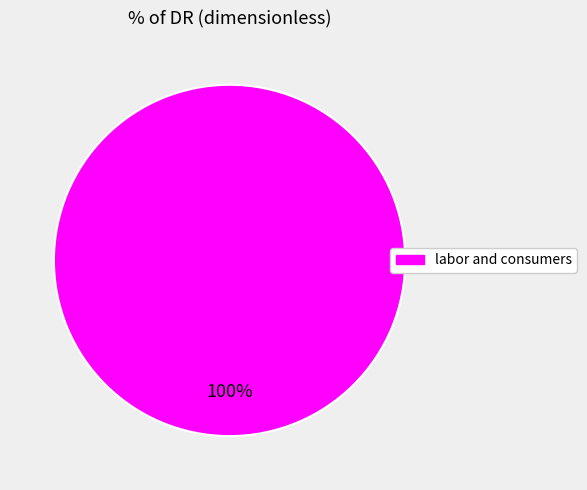

Is there a majority slice in this chart?

Yes